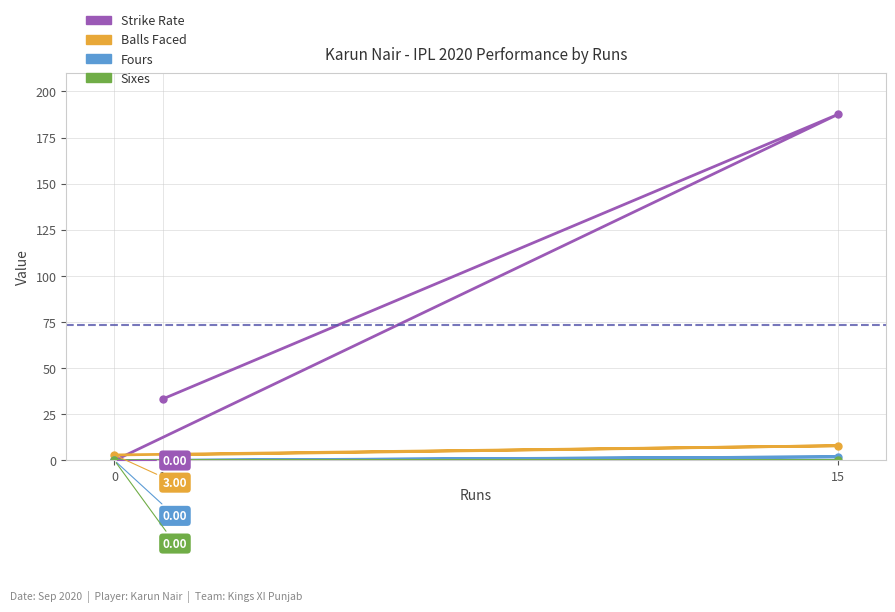

Reading left to right, what are all the values shown in this chart?

sr: 33.3	187.5	0.0
balls: 3.0	8.0	3.0
fours: 0.0	2.0	0.0
sixes: 0.0	0.0	0.0